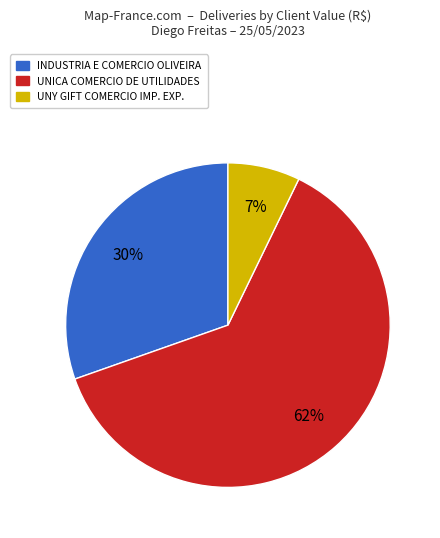

Does any single category account for the majority?

Yes